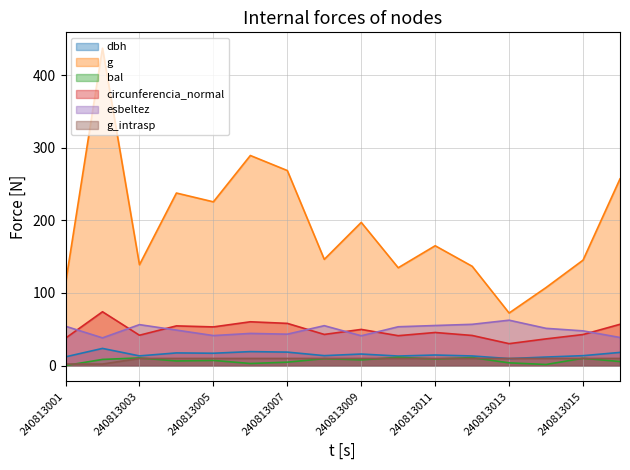

What is the sum of all esbeltez values?

788.0